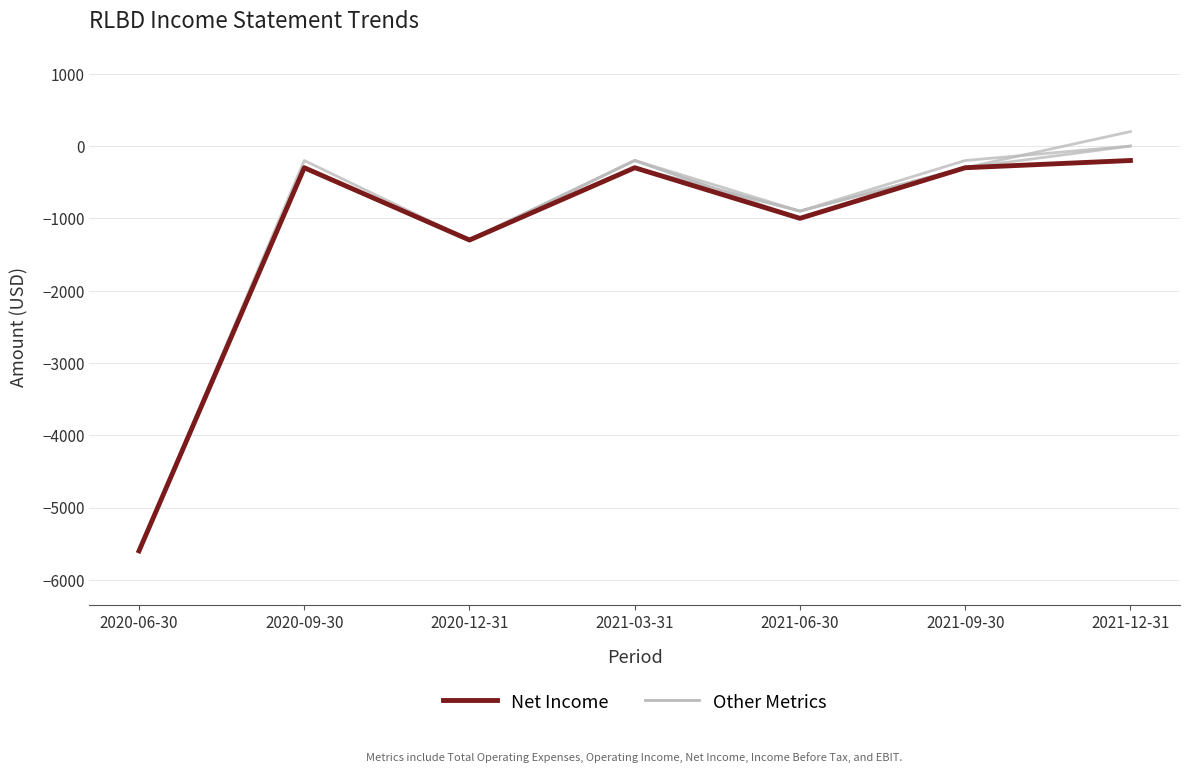

The Other Metrics series shows -555 at 2020-12-31. True or false?

False